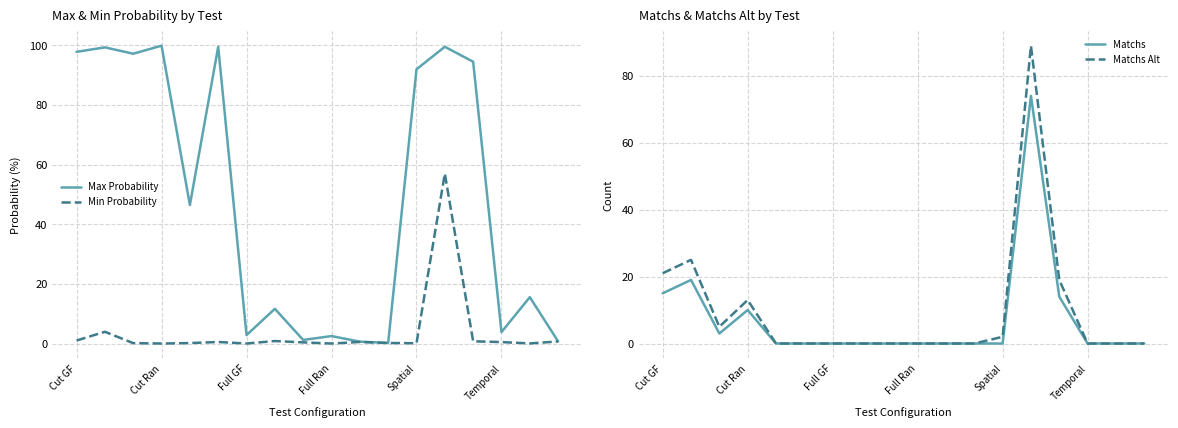

Between 14 and Cut GF, which is larger?

Cut GF